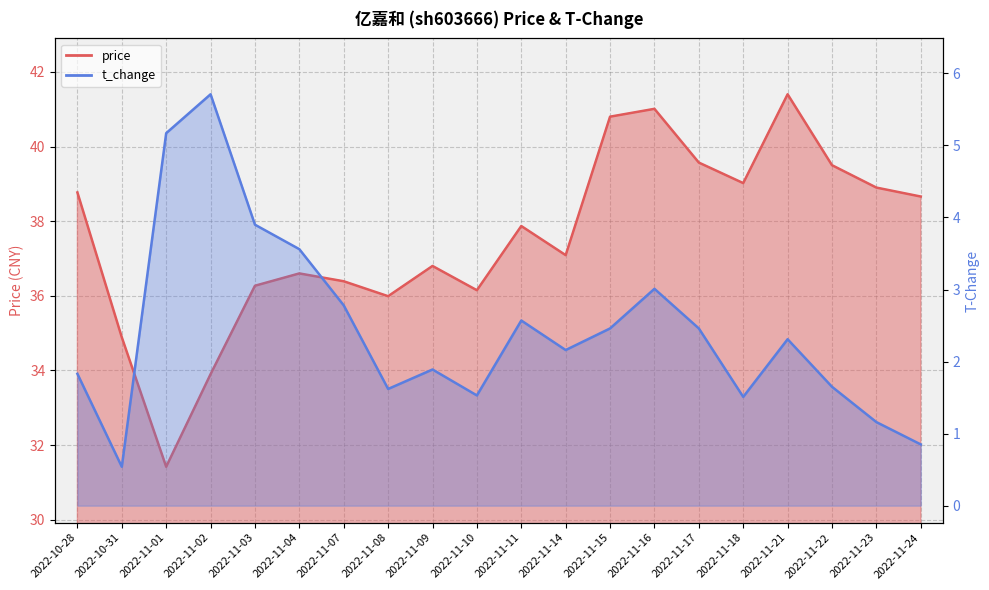

What are all the series names shown in the legend?

price, t_change